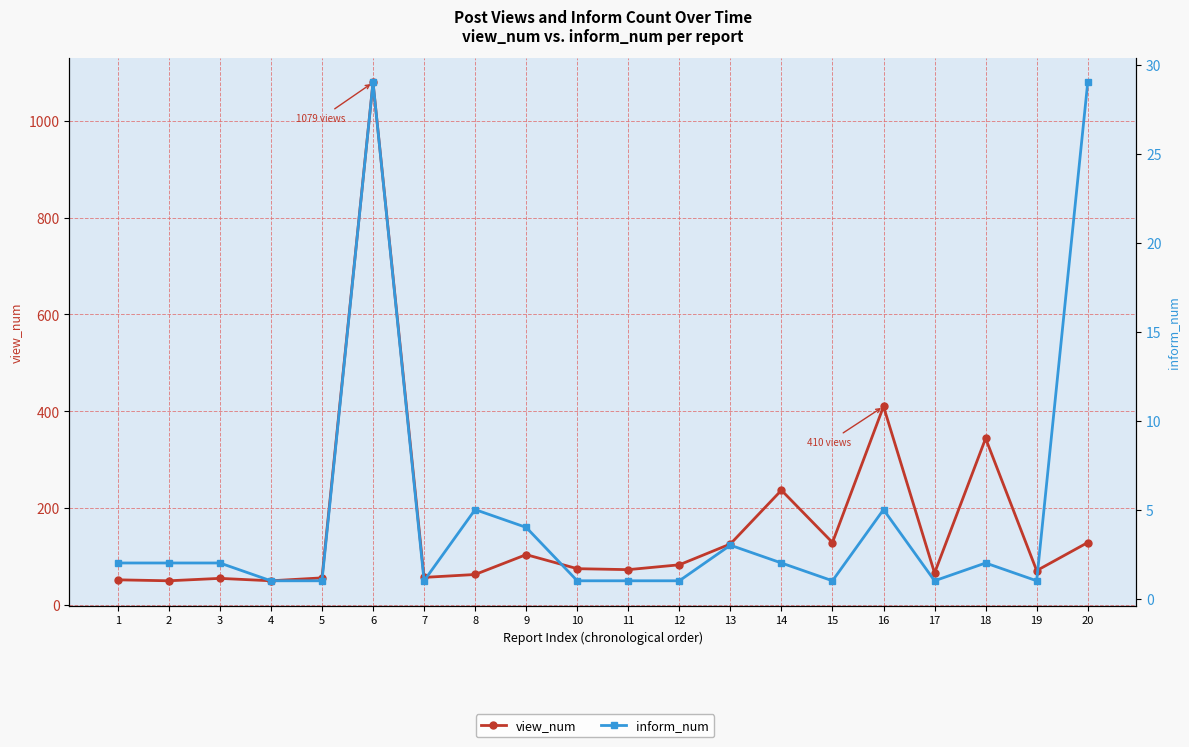

Reading left to right, list all the values displayed in this chart.

view_num: 1=52	2=50	3=55	4=50	5=56	6=1079	7=57	8=63	9=104	10=75	11=73	12=83	13=126	14=237	15=129	16=410	17=66	18=344	19=71	20=129
inform_num: 1=2	2=2	3=2	4=1	5=1	6=29	7=1	8=5	9=4	10=1	11=1	12=1	13=3	14=2	15=1	16=5	17=1	18=2	19=1	20=29